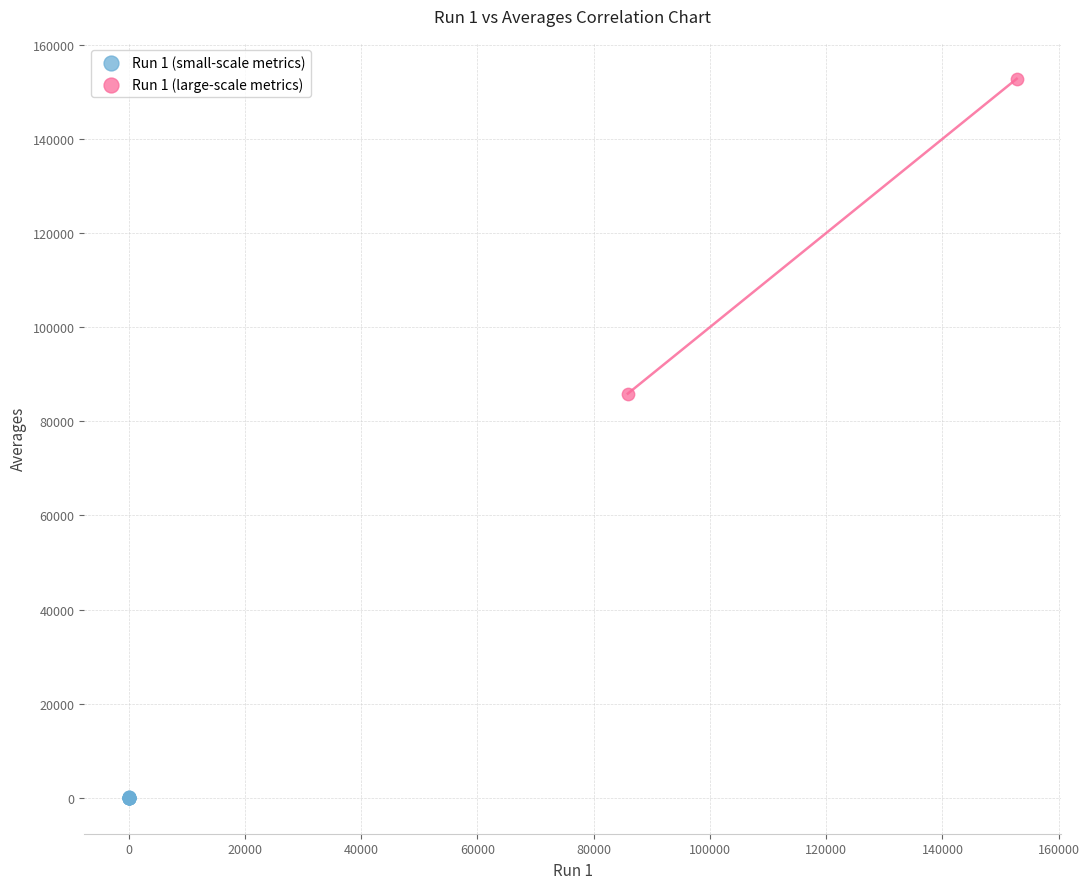

What are all the series names shown in the legend?

Run 1 (small-scale metrics), Run 1 (large-scale metrics)